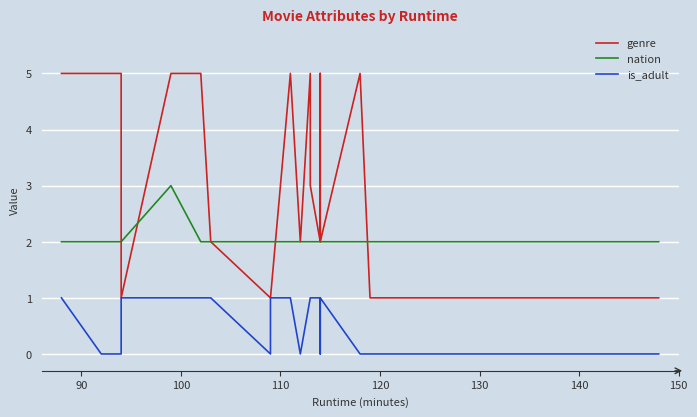

What is the value of the nation point at the 11th from the left?

2